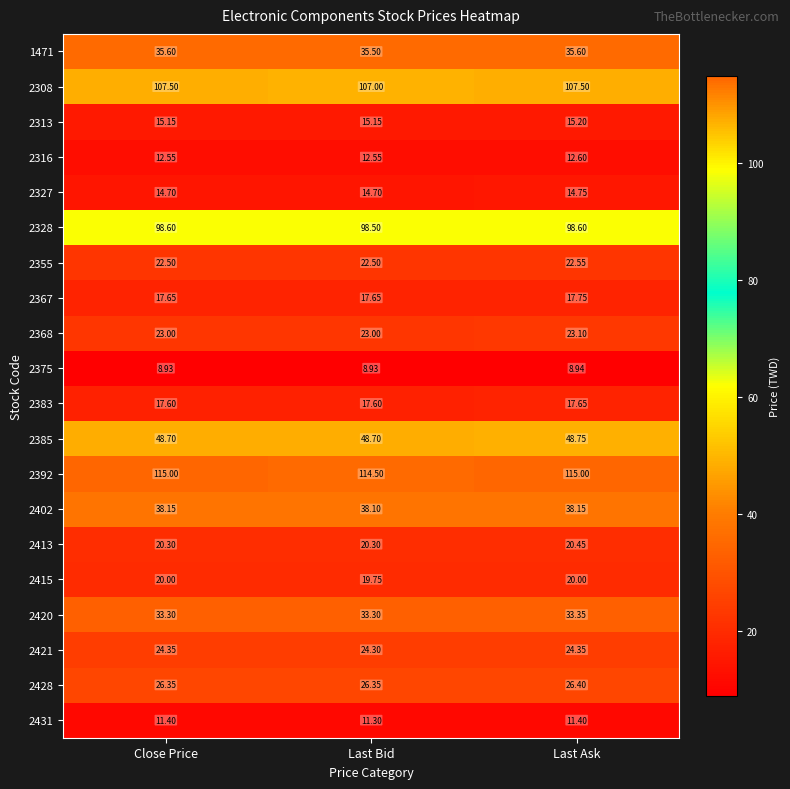

Is the value of 2431 at Last Ask greater than the value of 2375 at Last Bid?

Yes